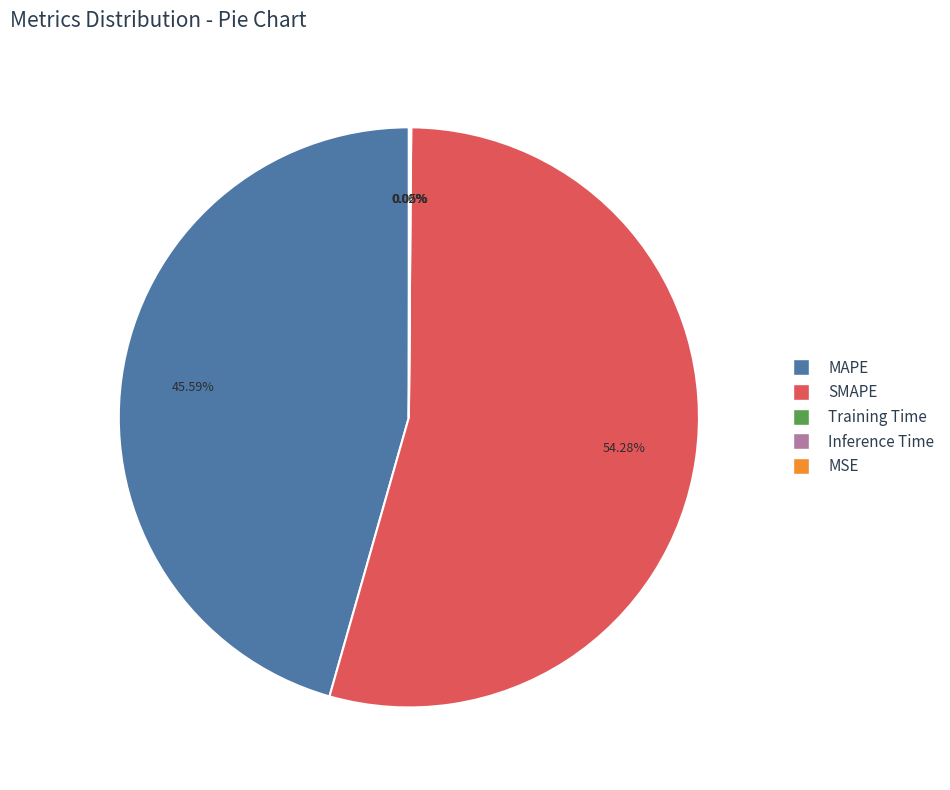

Which slice represents more than half of the pie?

SMAPE